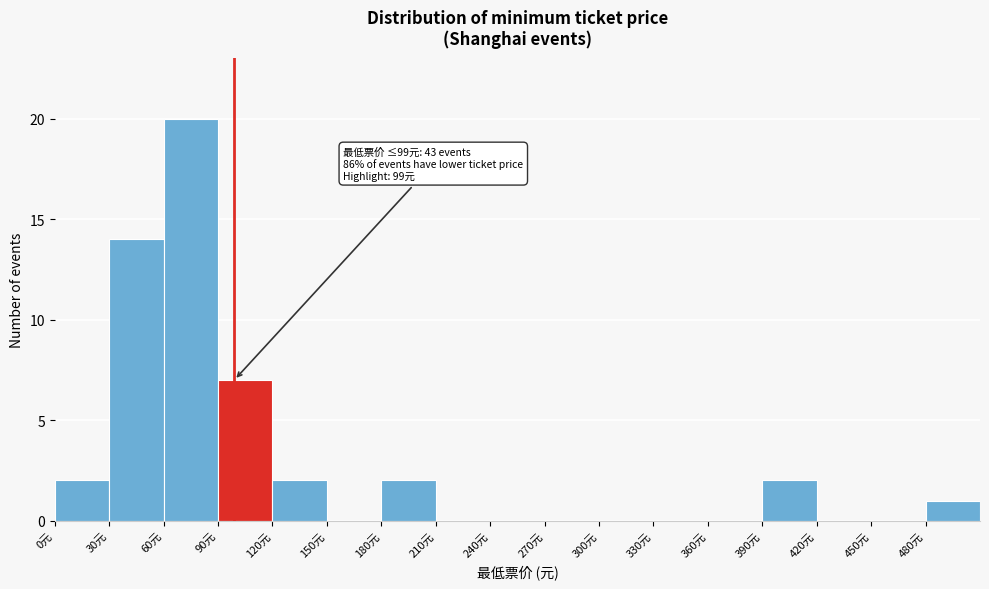

Over which range of the x-axis is the bar tallest?

60 to 90